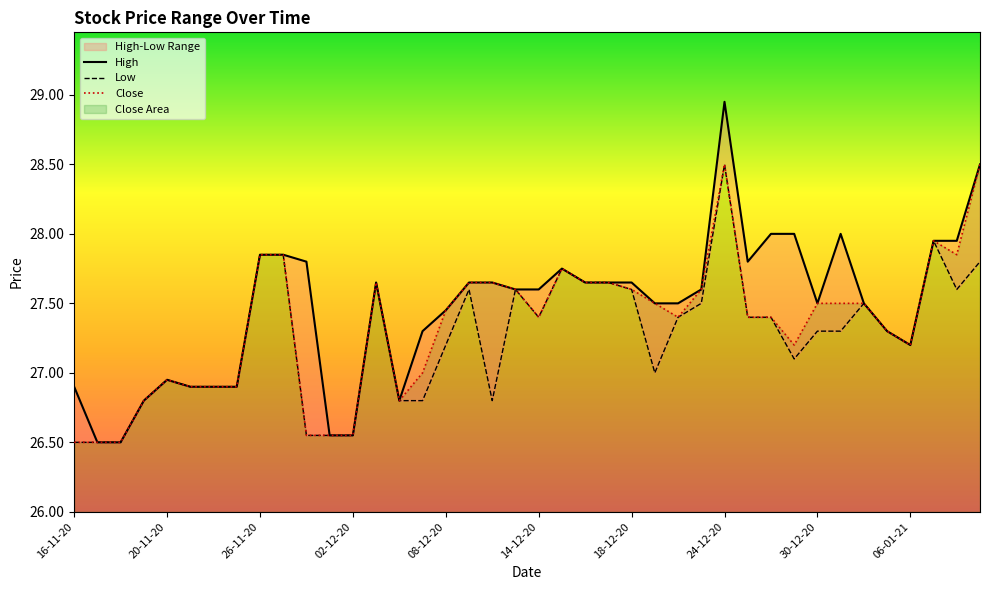

The Close series shows 12.5 at 08-12-20. True or false?

False